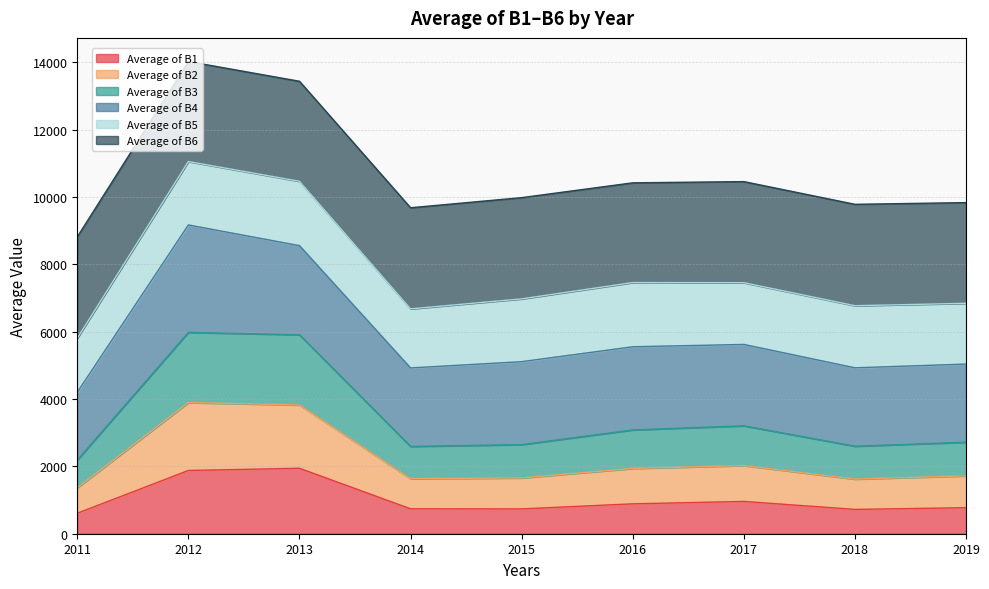

Is the value of Average of B1 at 2019 greater than the value of Average of B3 at 2011?

No